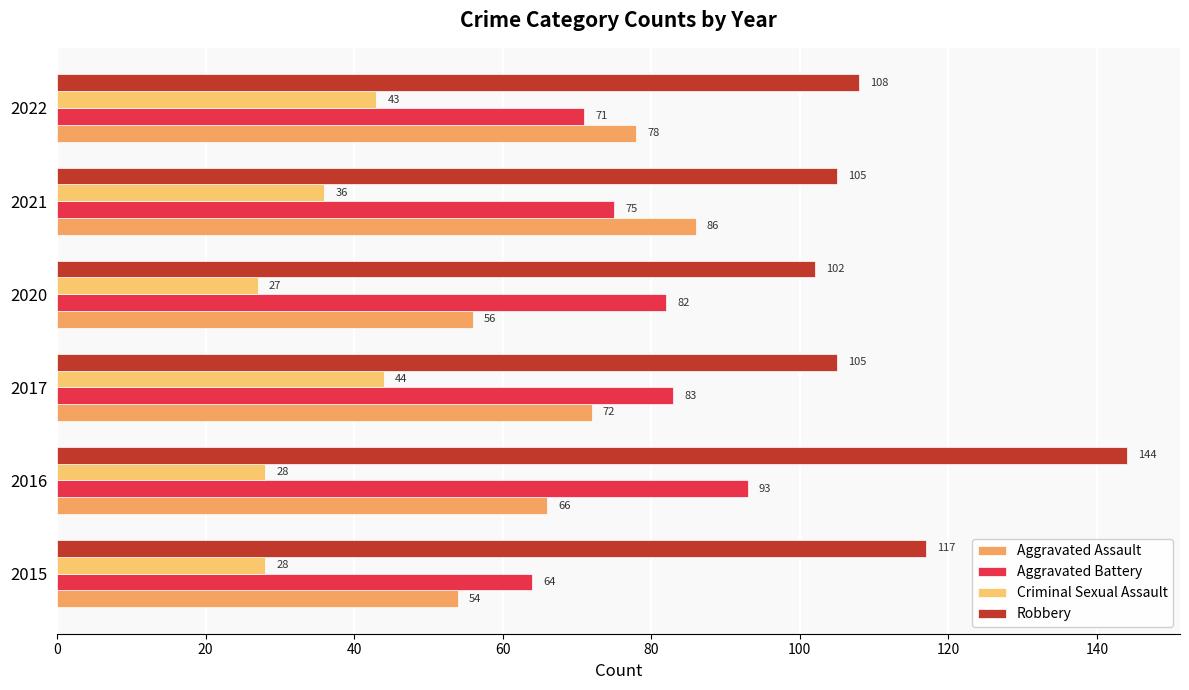

Which series has the largest range (max minus min)?

Robbery